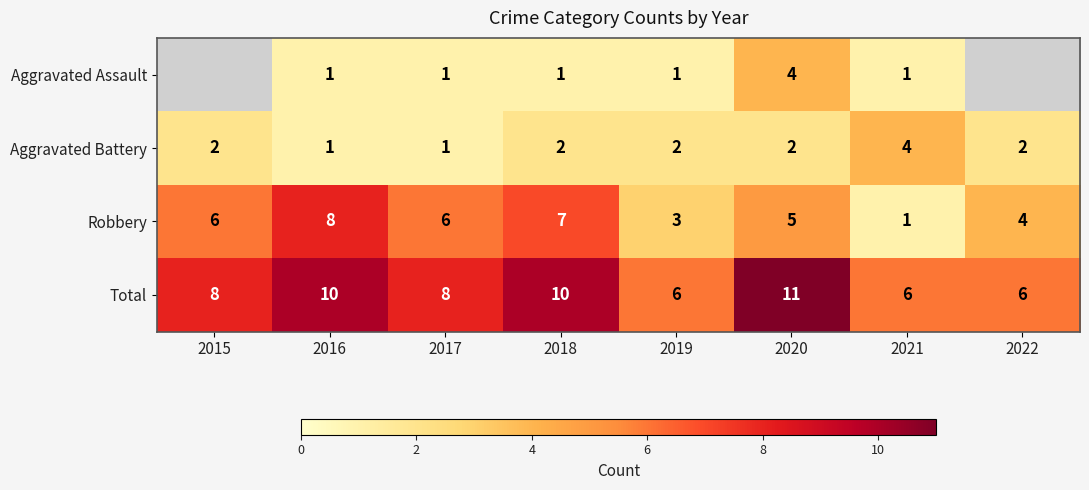

Count the number of categories in the chart.

8